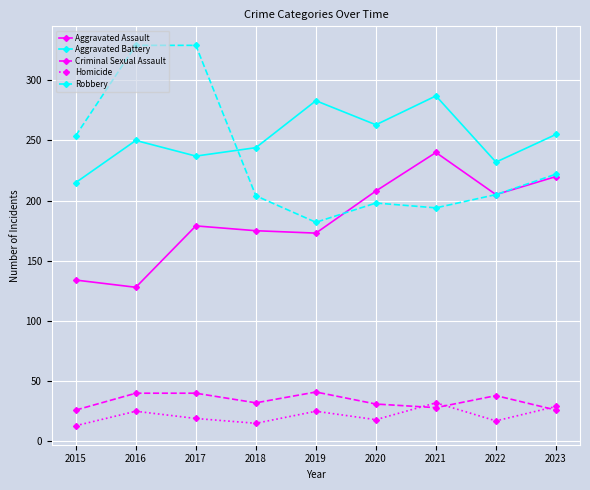

How many lines are shown in the chart?

5